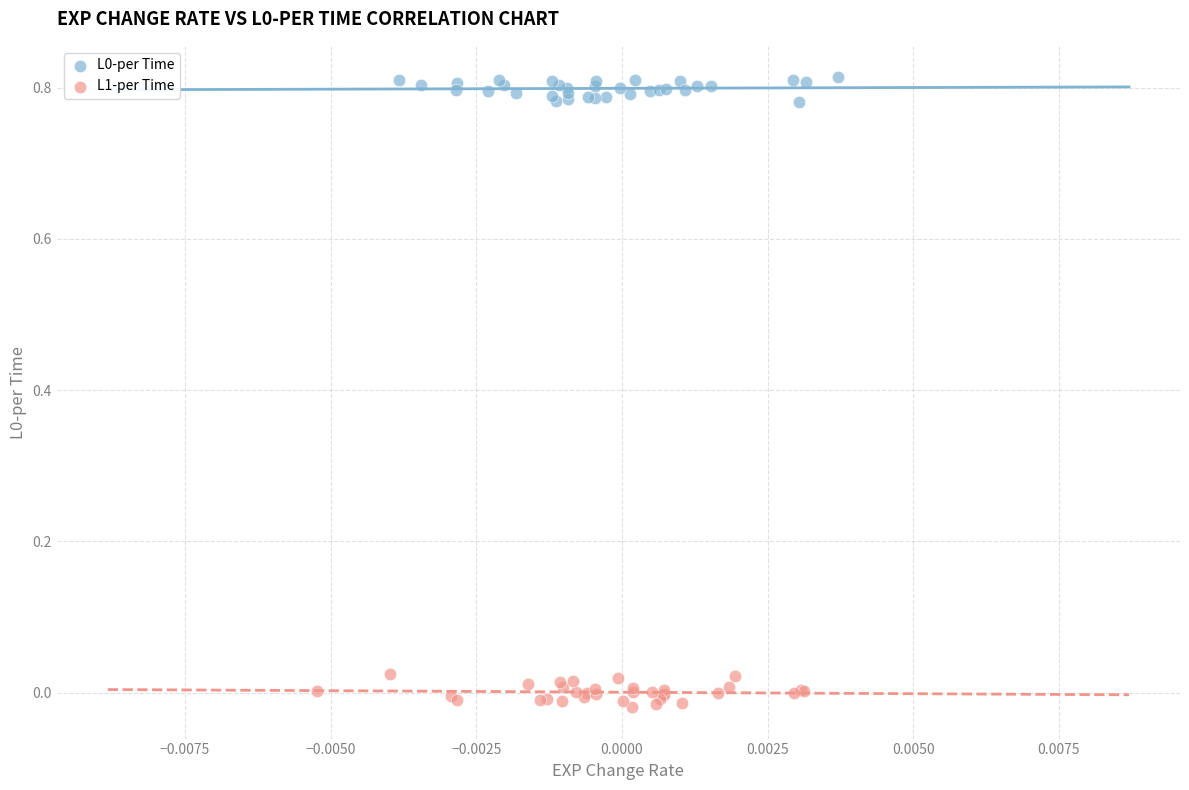

Which series has the largest Y range (max minus min)?

L1-per Time